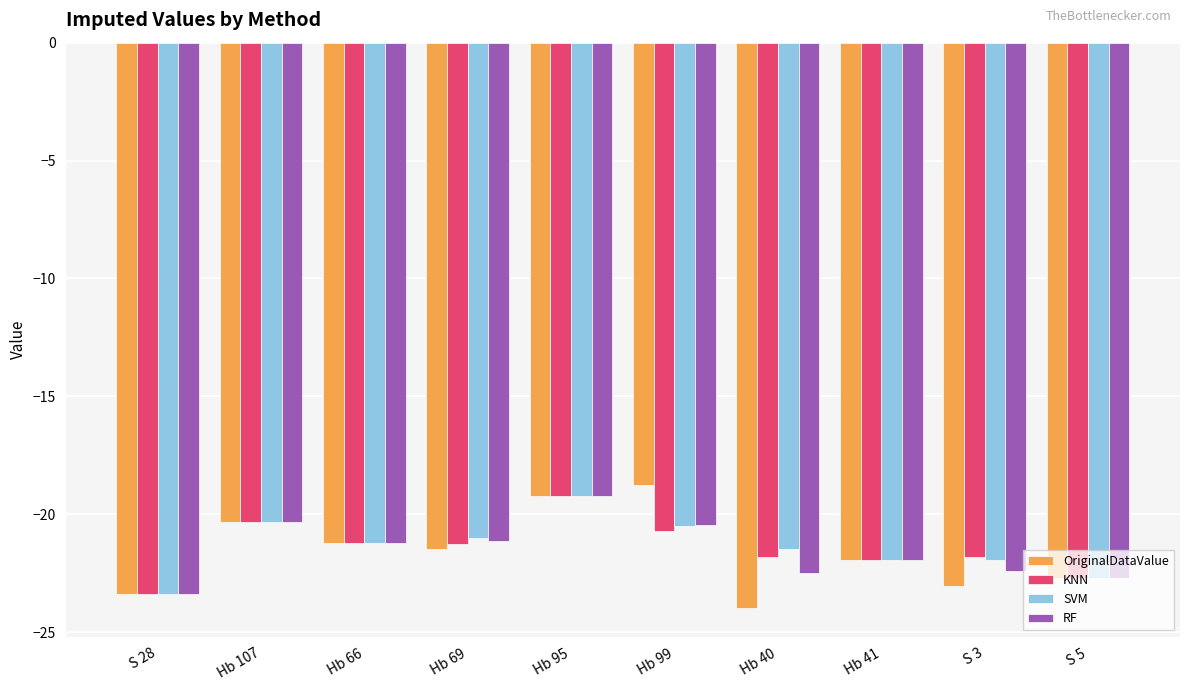

What is the difference between the RF values at Hb 95 and Hb 41?

2.7